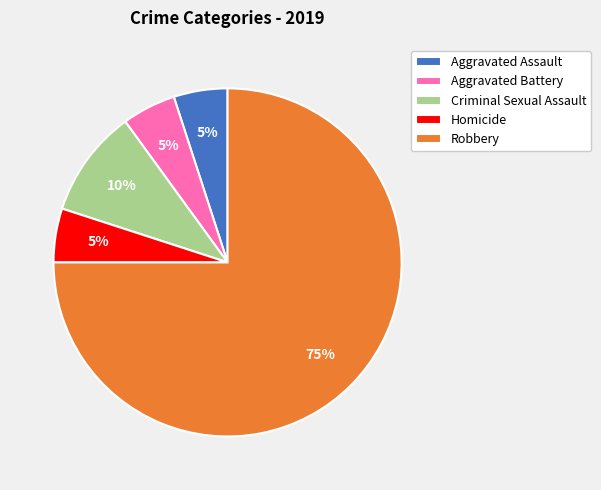

What is the majority slice?

Robbery